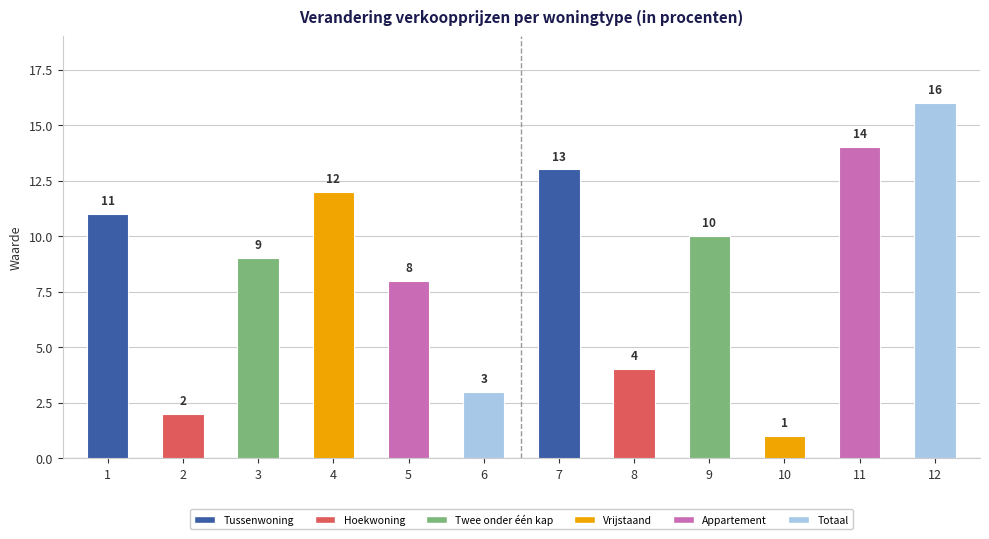

Where is the data nearest to the value 8?

5